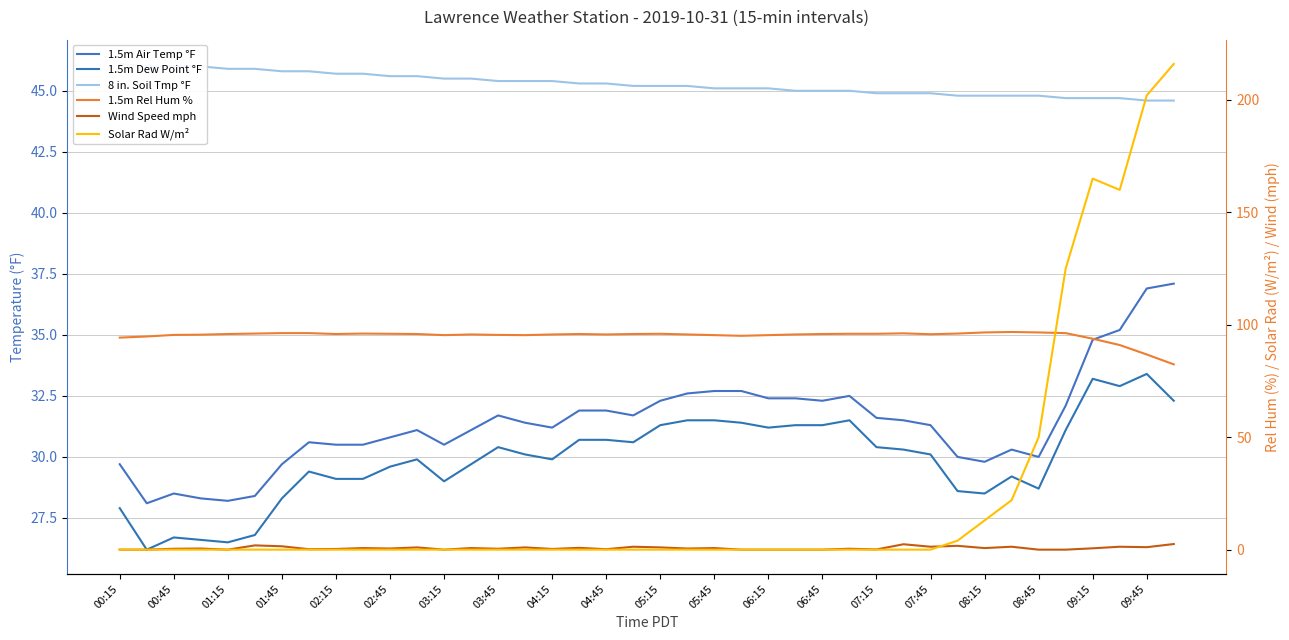

The 1.5m Dew Point °F series shows 32.9 at 37. True or false?

True